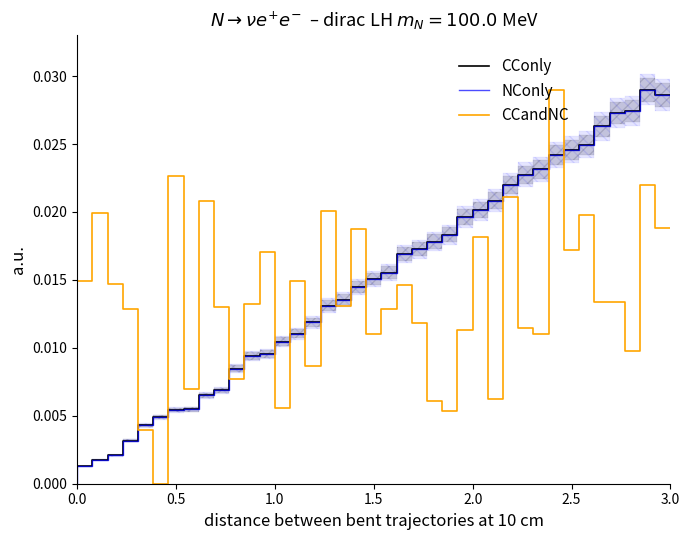

Which series has the largest total across all categories?

CConly